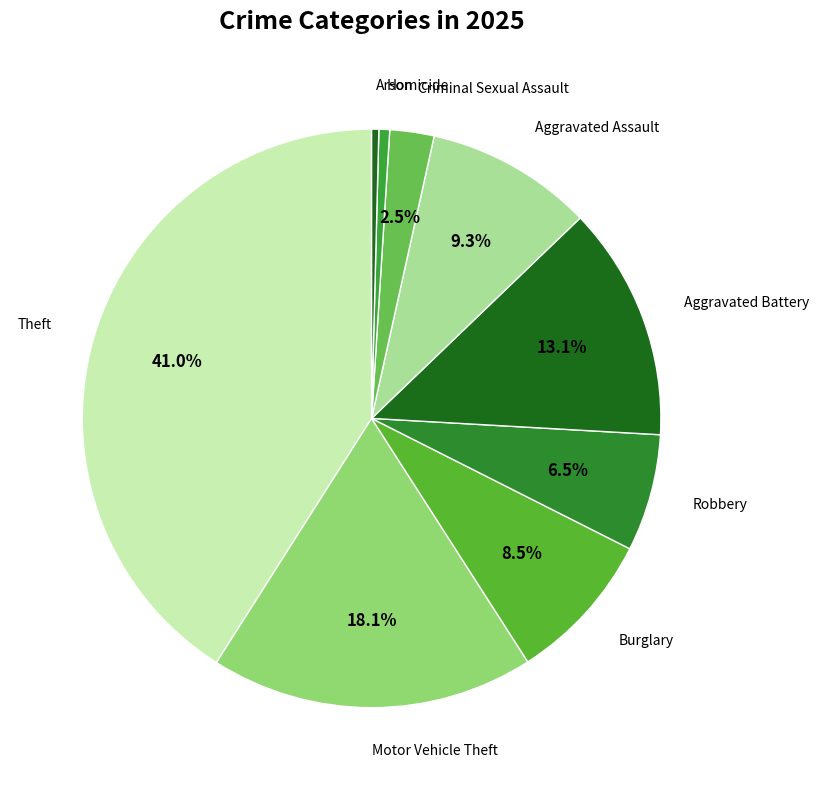

How many segments does this pie chart have?

9